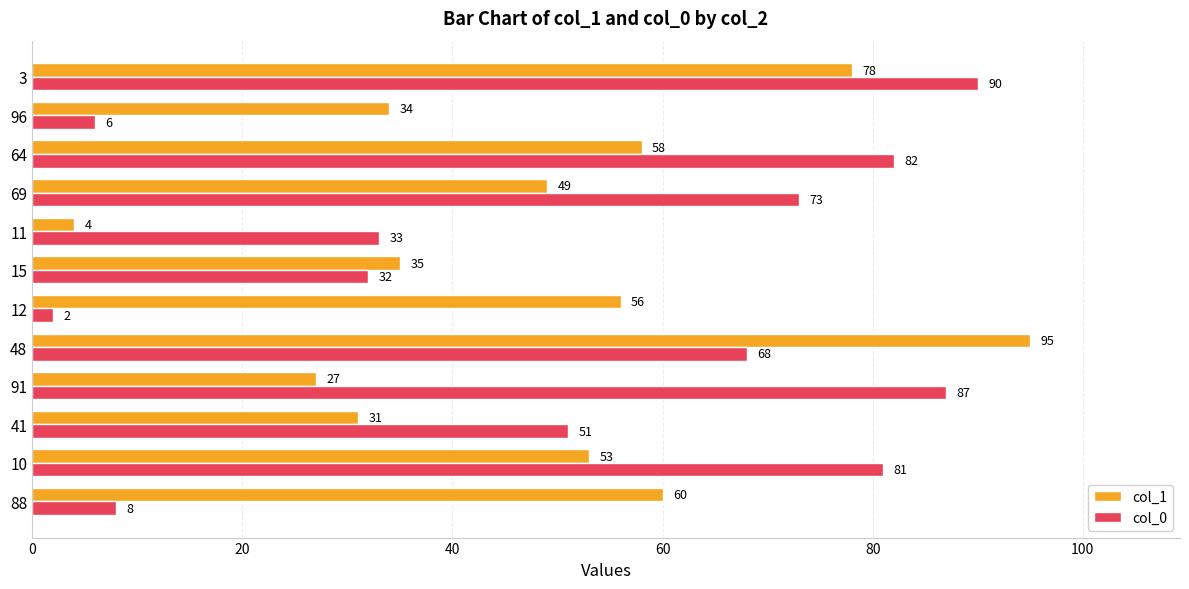

What is the spread (max minus min) of values at 64?

24